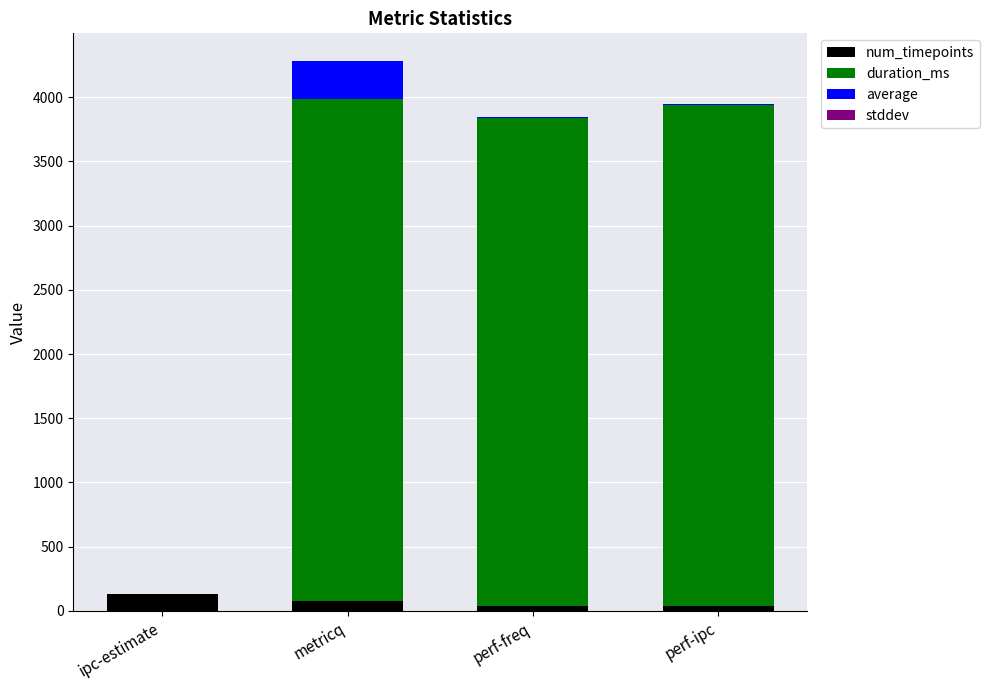

True or false: num_timepoints has a value of 128.0 at ipc-estimate.

True